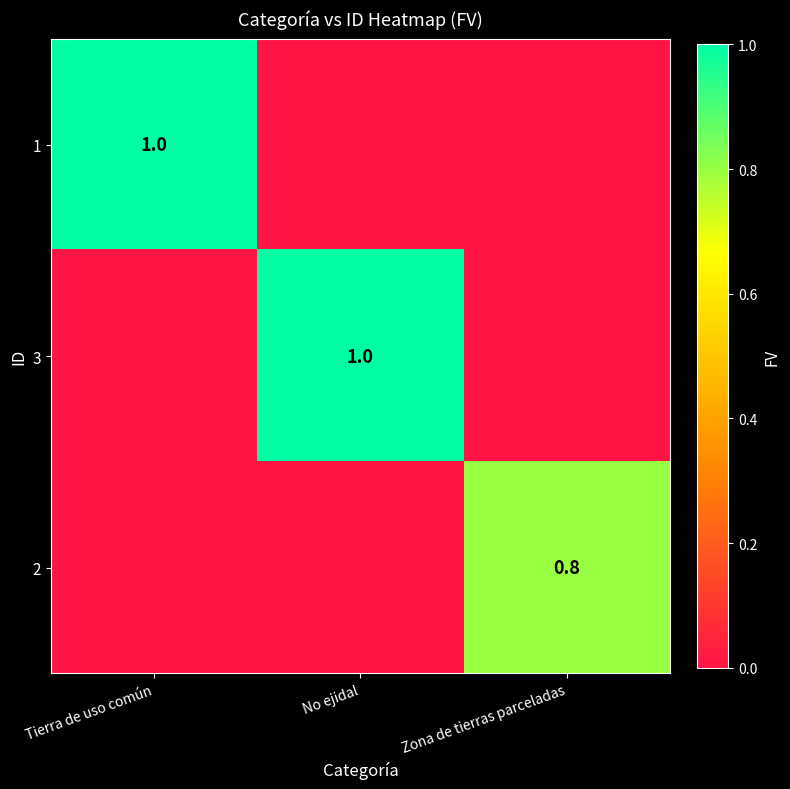

The value of 3 at No ejidal is 1.0. True or false?

True